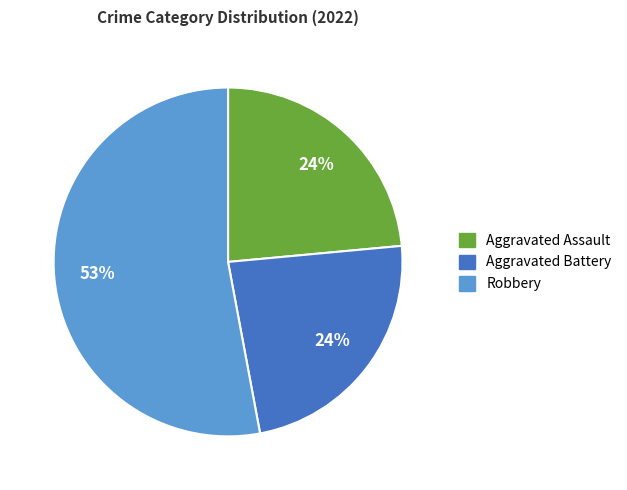

Is it true that Robbery is 53% of the pie?

True